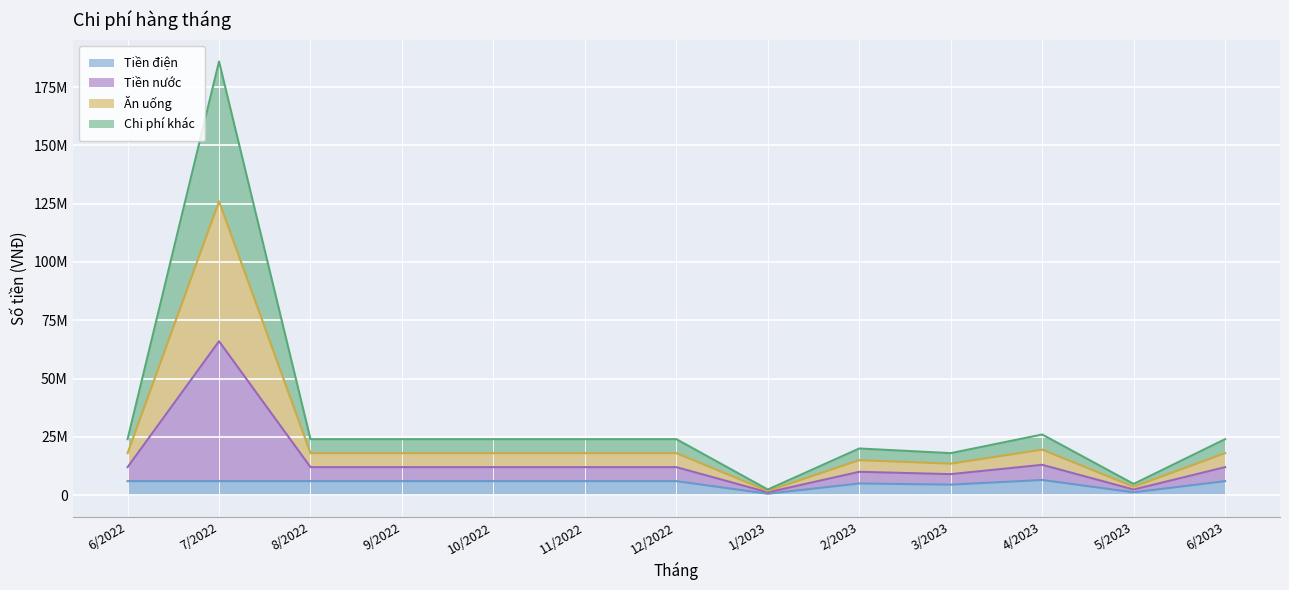

The Chi phí khác series shows 402996 at 1/2023. True or false?

False